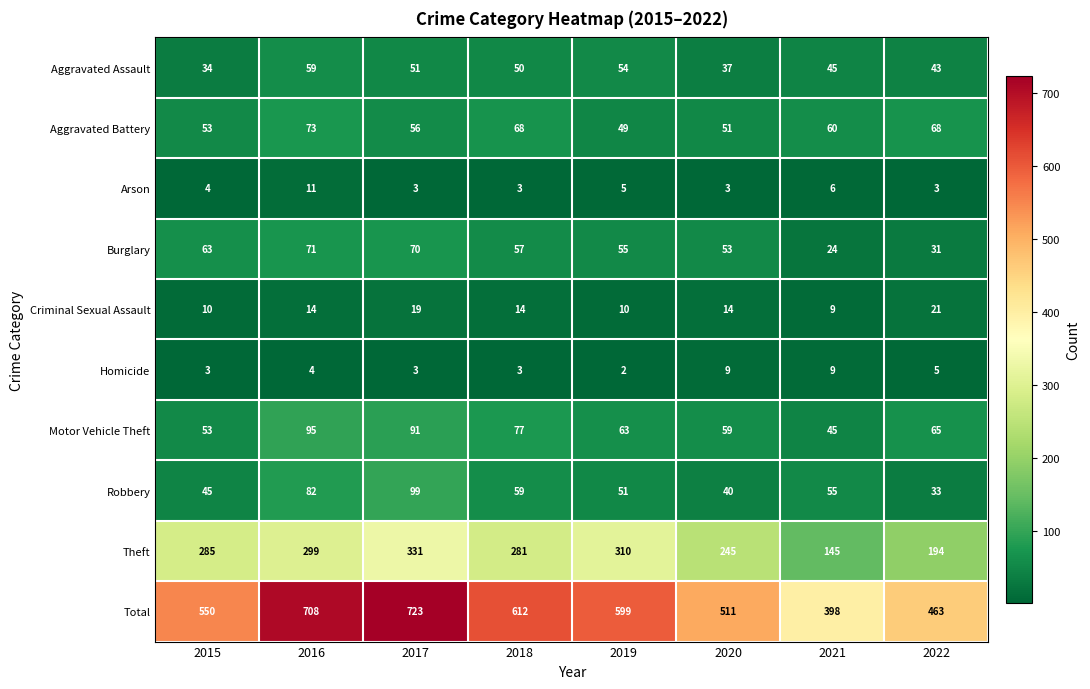

Count the number of categories in the chart.

8